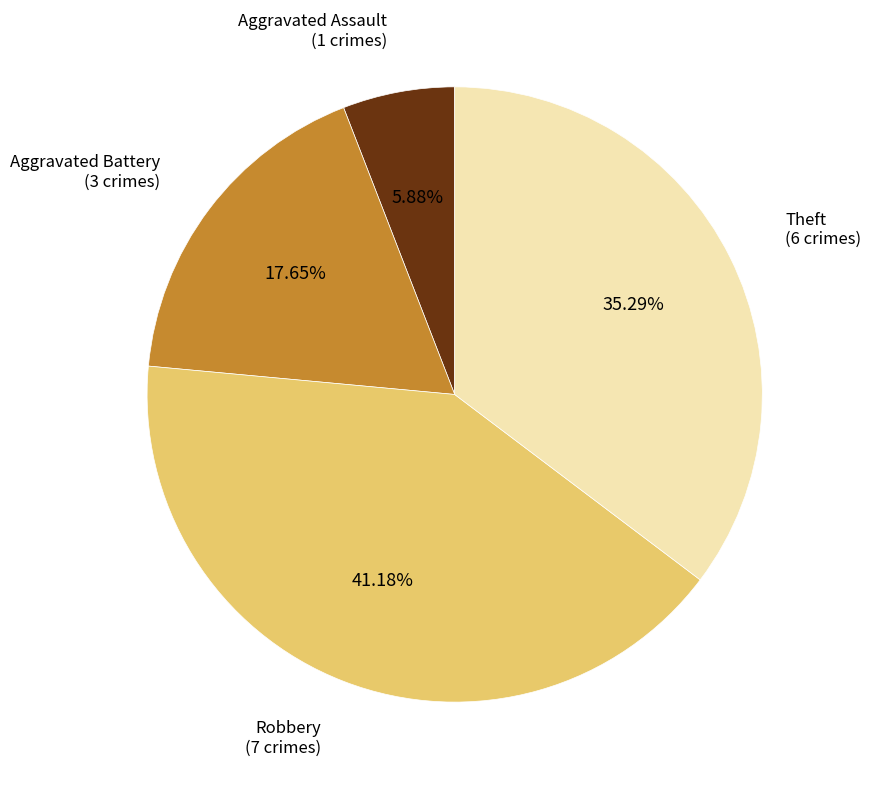

Does any single category account for the majority?

No